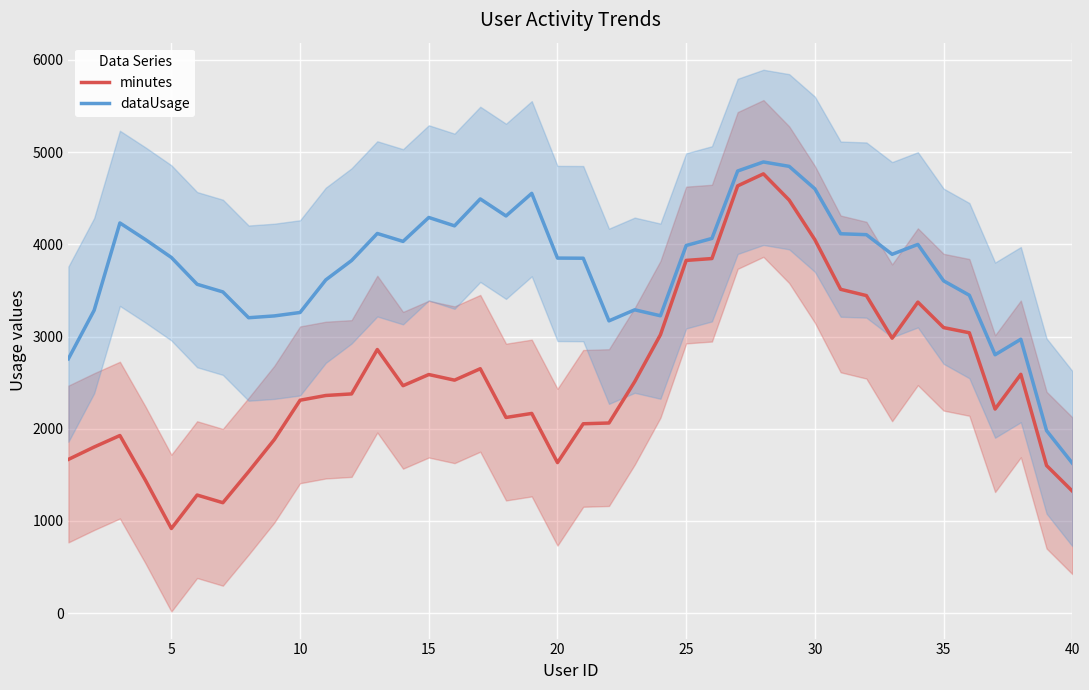

The value of minutes at 40 is 1840.5. True or false?

False